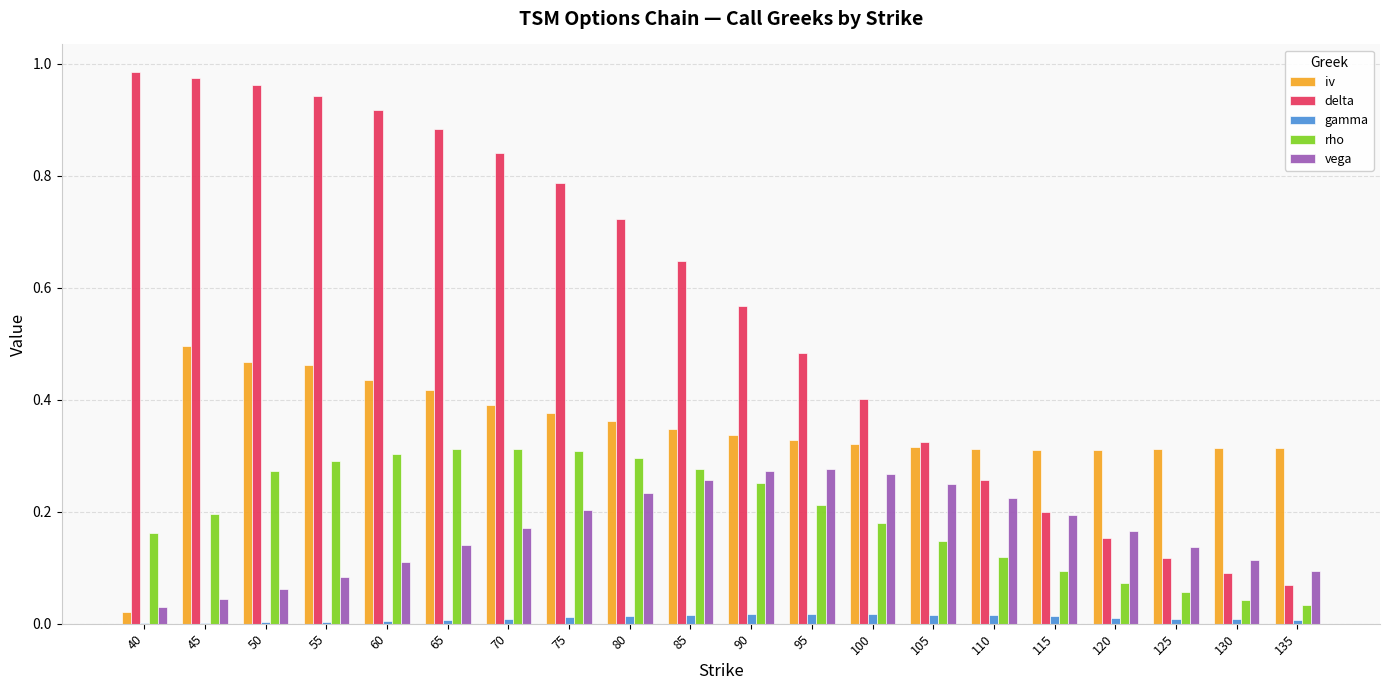

What is the sum of all delta values?

11.3